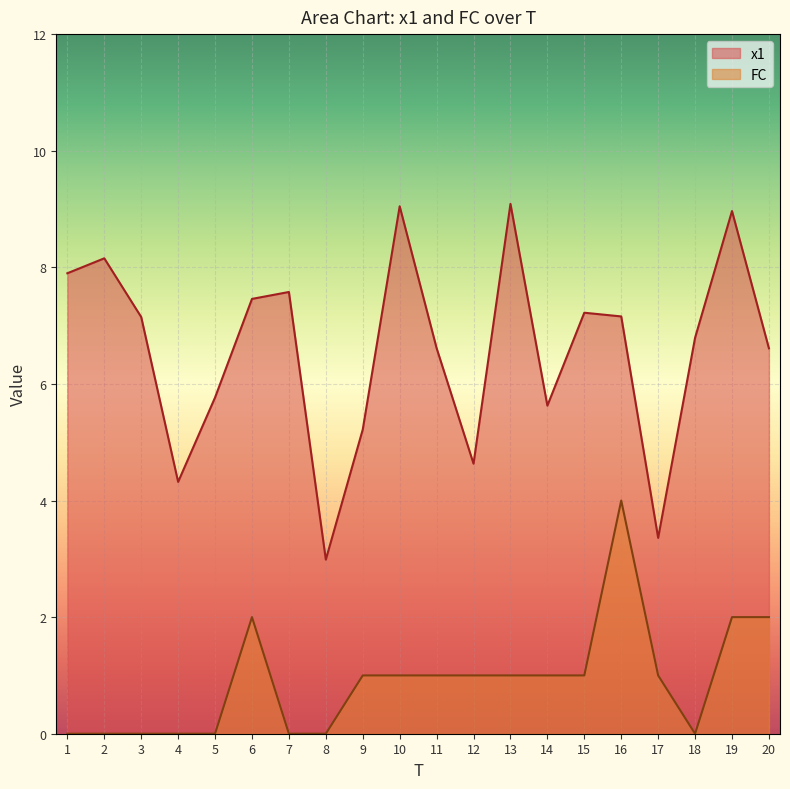

Where is FC nearest to the value 2?

6